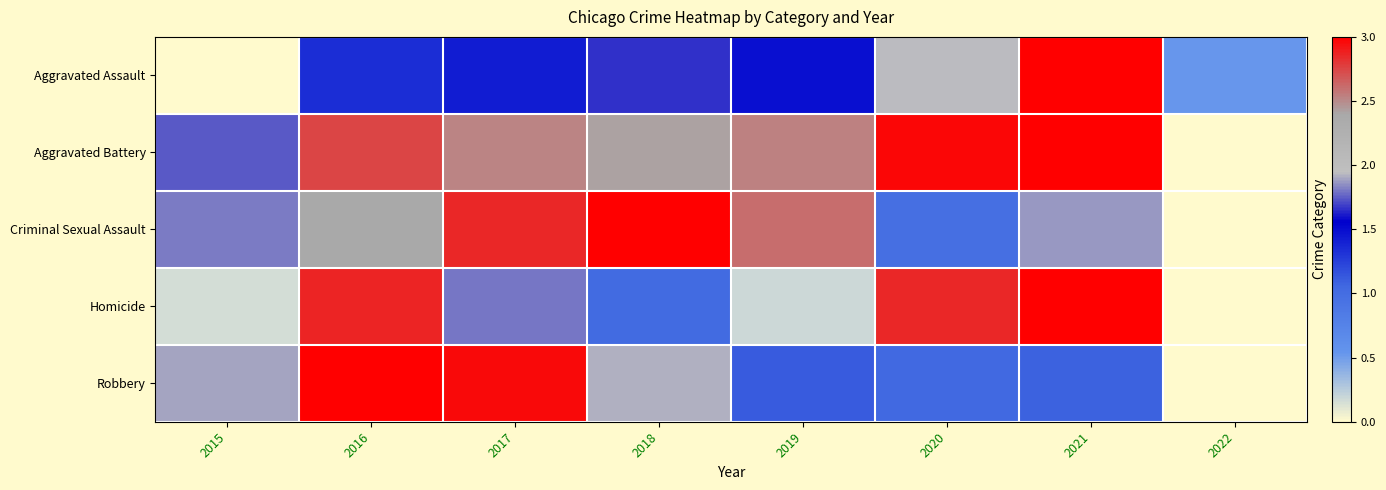

At which category does the chart reach its minimum across all series?

2015